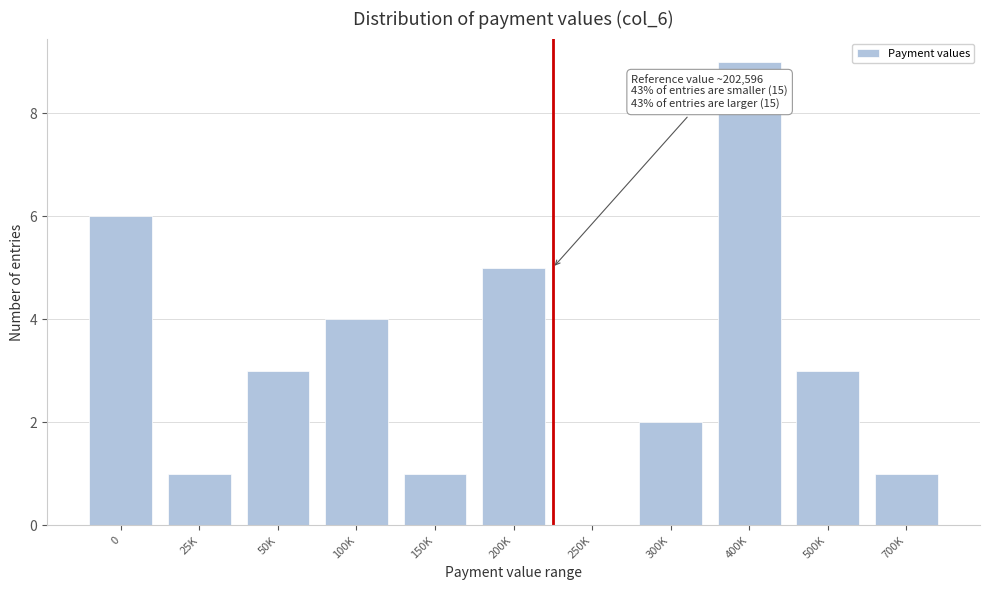

Reading left to right, extract all data points from this chart.

0=6	25K=1	50K=3	100K=4	150K=1	200K=5	250K=0	300K=2	400K=9	500K=3	700K=1